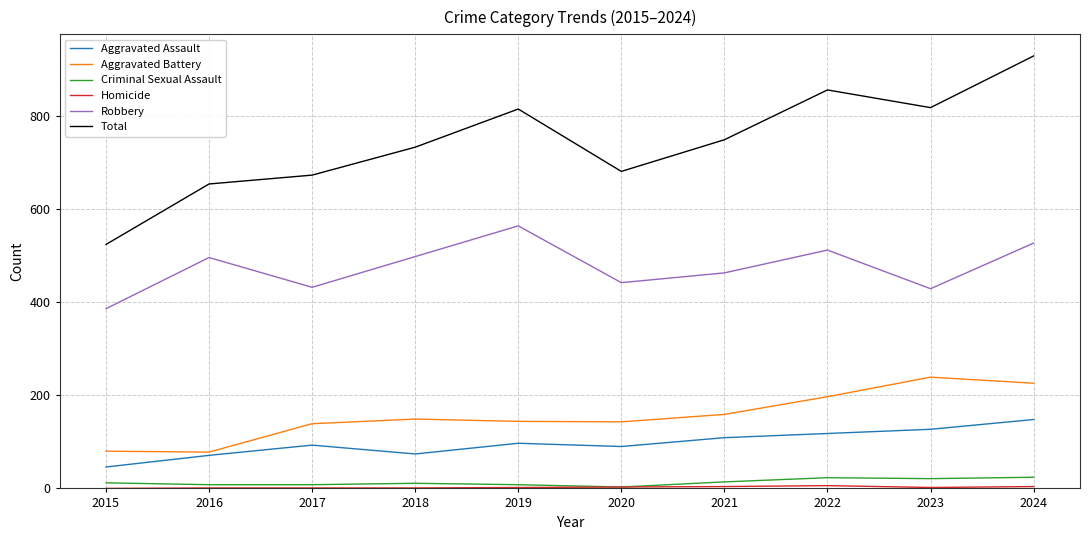

True or false: Aggravated Assault and Robbery cross at least once.

False